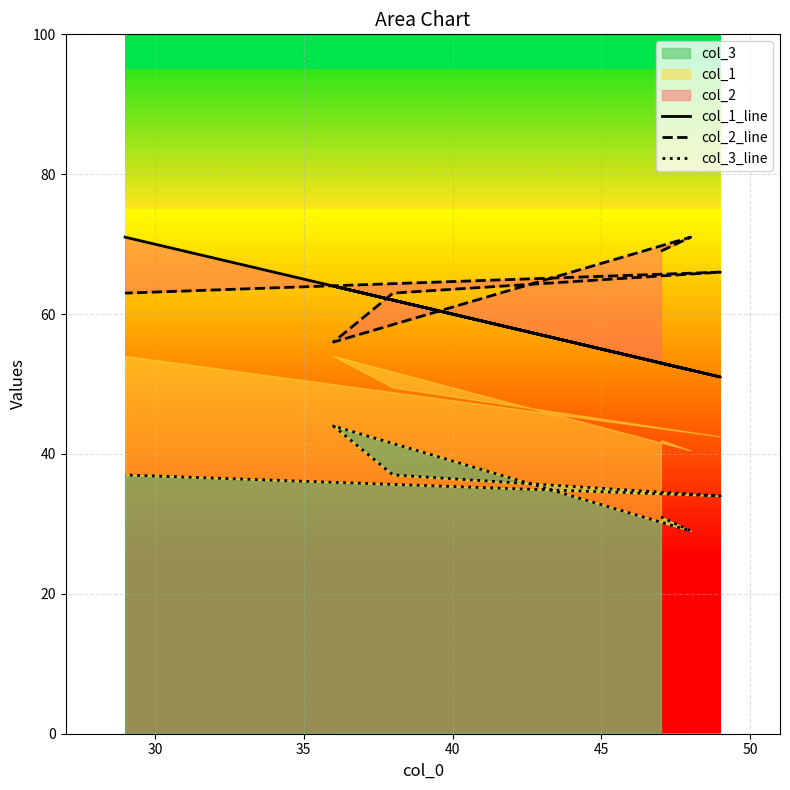

How many lines are shown in the chart?

3